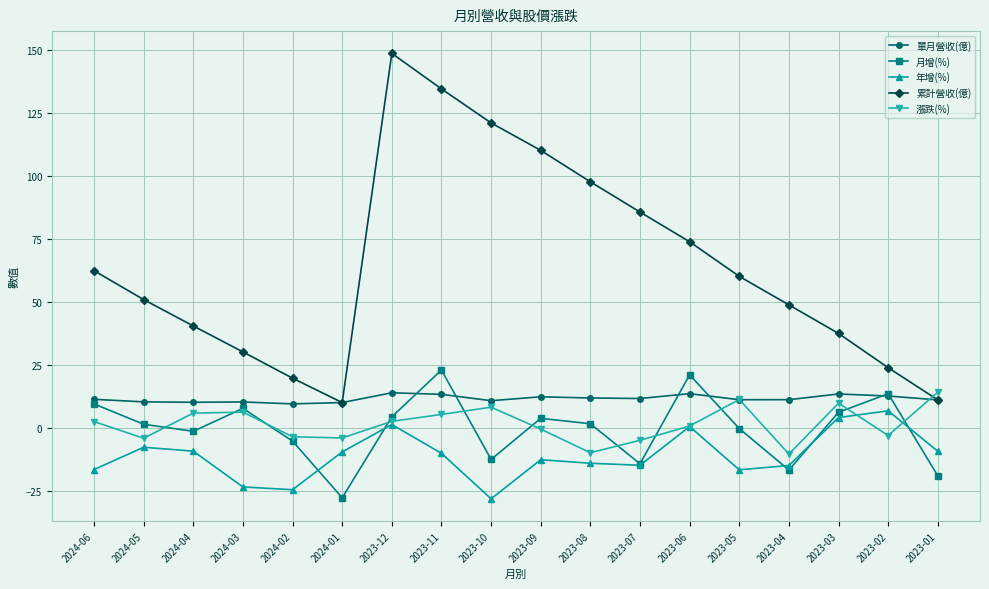

What are all the series names shown in the legend?

單月營收(億), 月增(%), 年增(%), 累計營收(億), 漲跌(%)